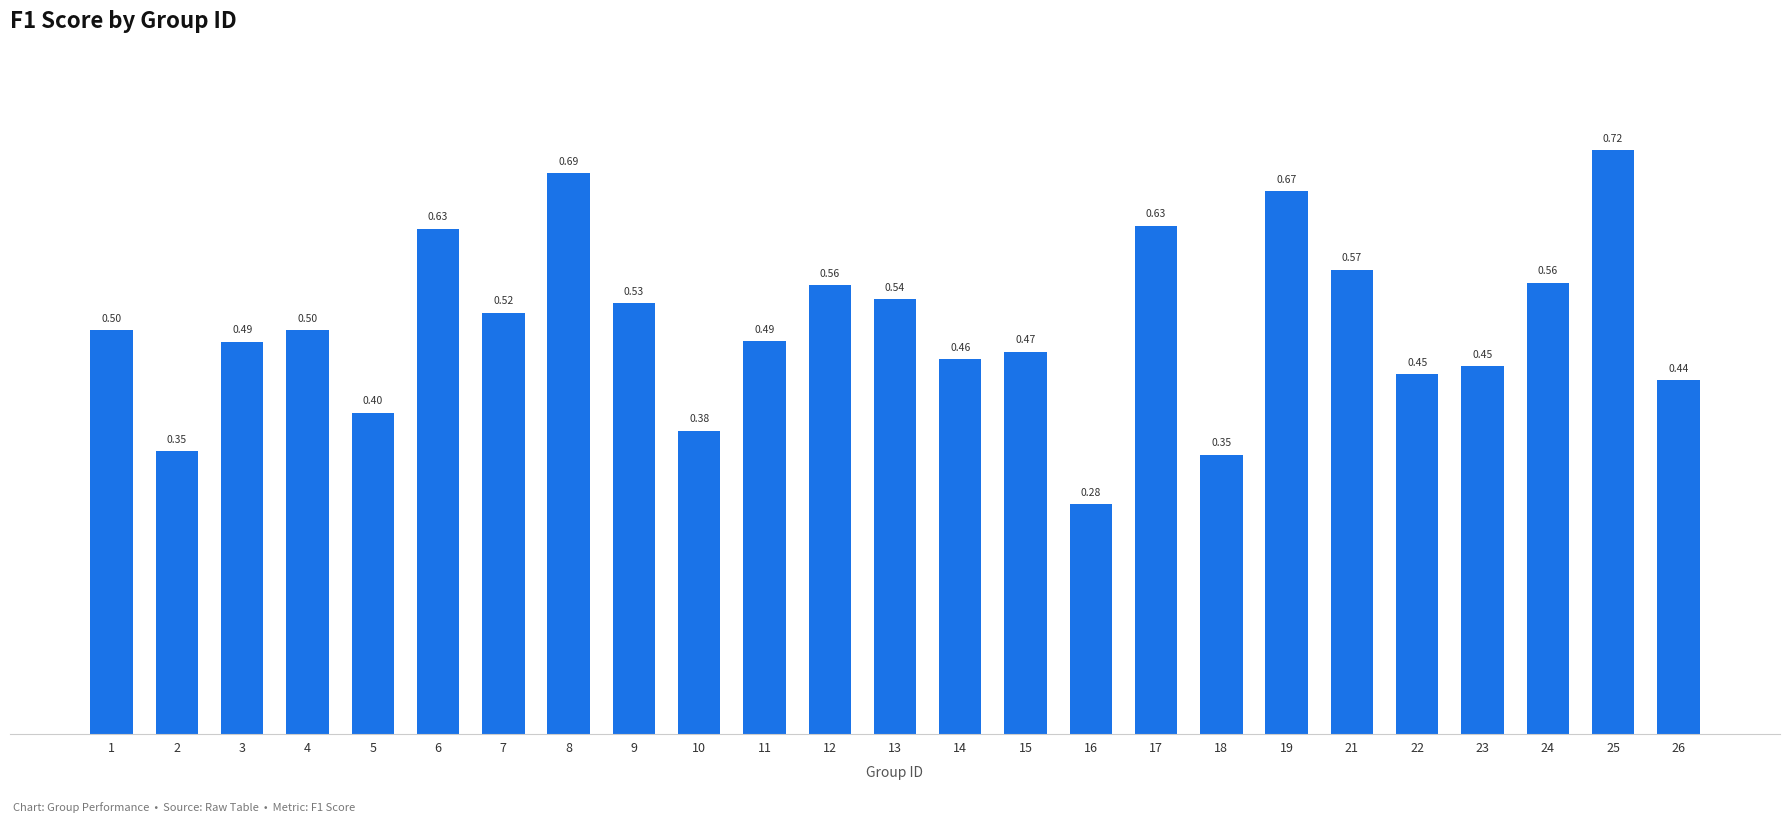

How many series are shown in this chart?

1